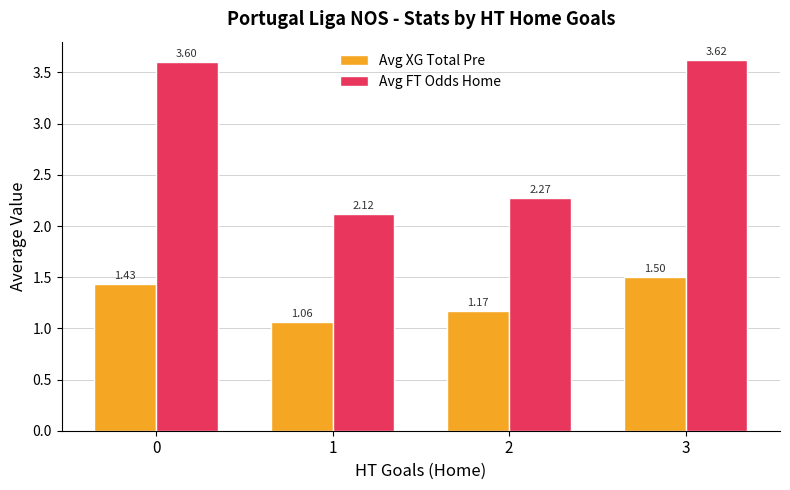

How many bars are there in each group?

2